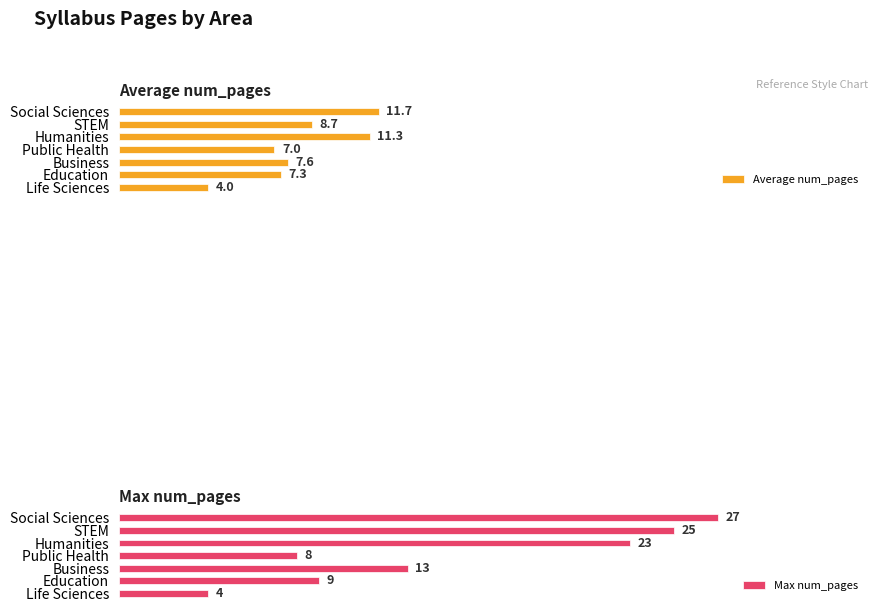

What are all the series names shown in the legend?

Average num_pages, Max num_pages